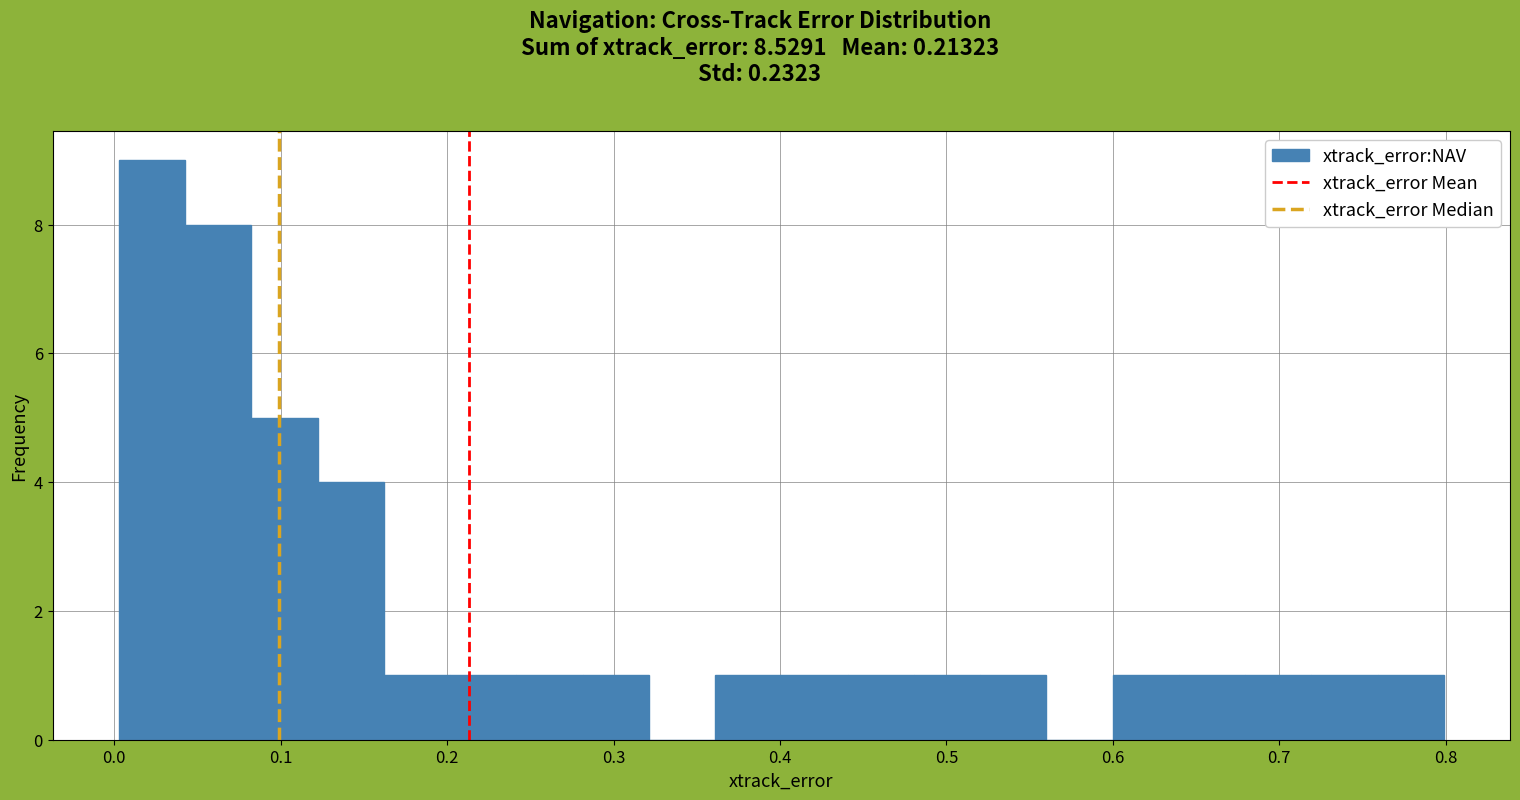

Read against the x-axis, roughly where is the centre of the tallest bar?

0.02